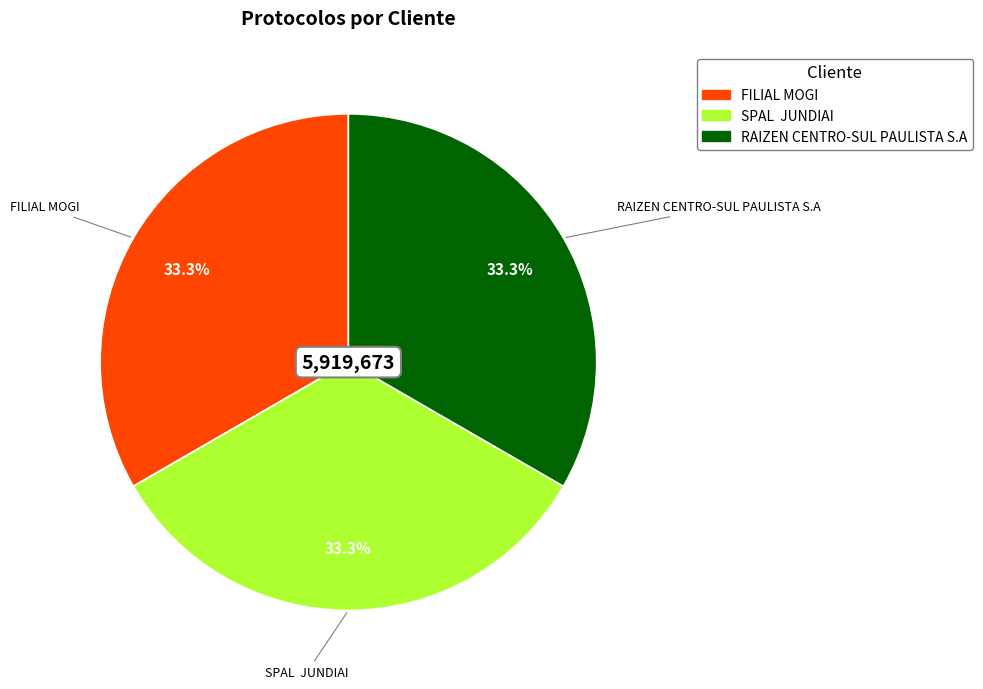

How many slices are in this pie chart?

3